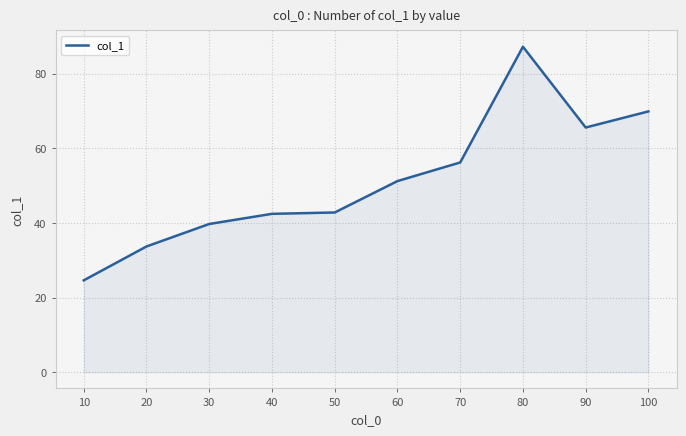

What is the maximum value shown in the chart?

87.2